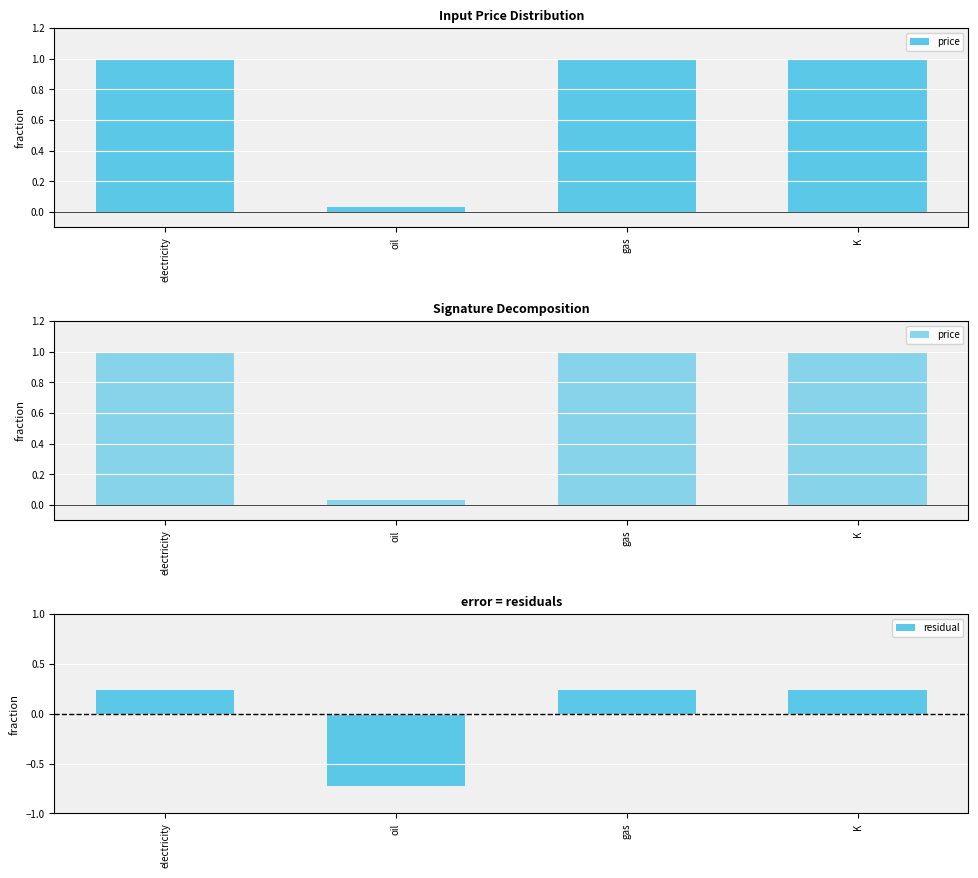

Rank the categories by residual value from lowest to highest.

oil, electricity, gas, K